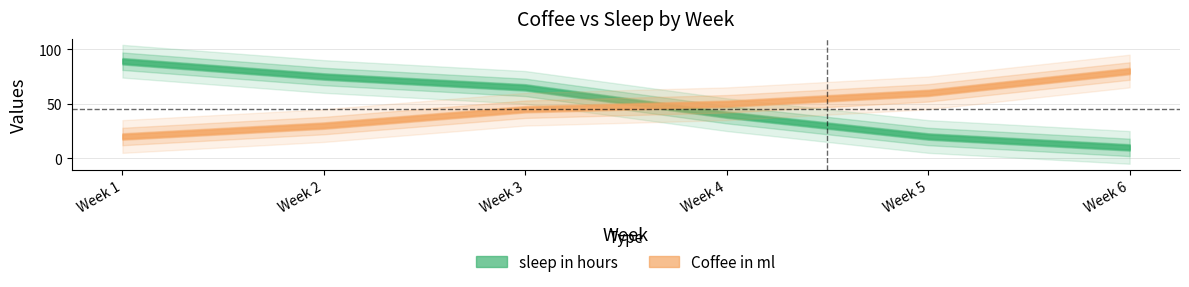

Reading right to left, transcribe all the data shown in this chart.

Coffee in ml: 6=80	5=60	4=50	3=45	2=30	1=20
sleep in hours: 6=10	5=20	4=40	3=65	2=75	1=89